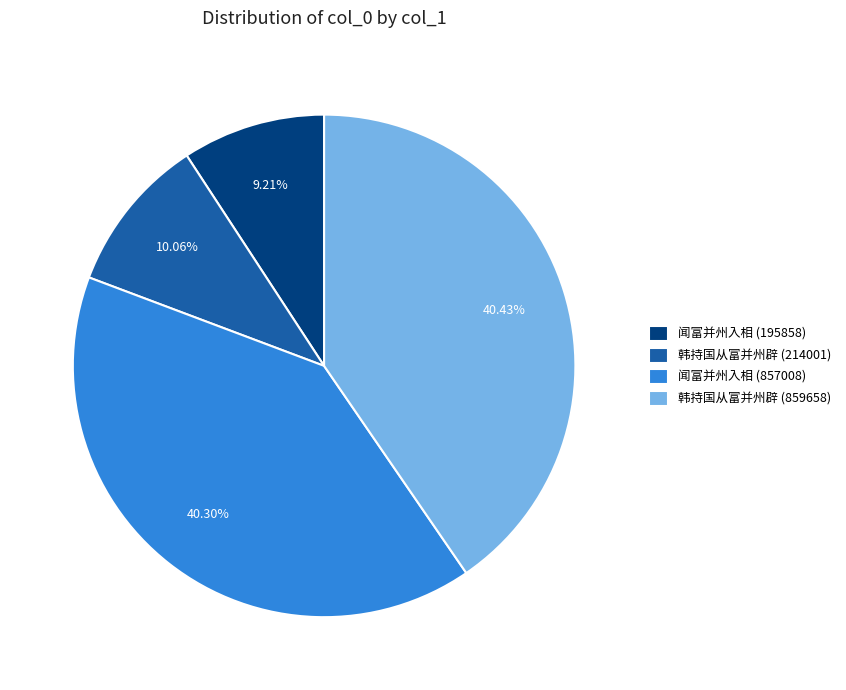

The 韩持国从富并州辟 (214001) slice represents 2% of the pie. True or false?

False